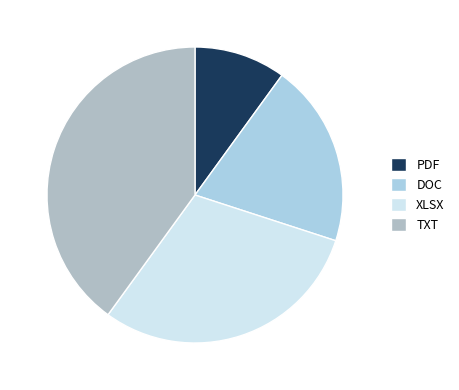

To the nearest percent, what is the combined percentage of PDF and TXT?

50%